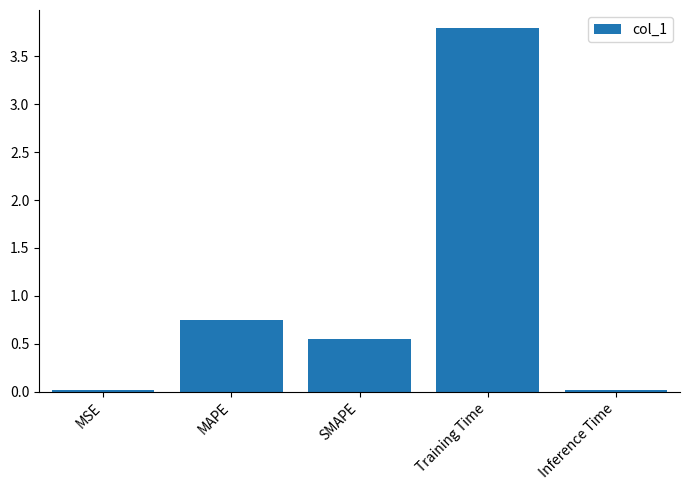

What is the sum of the values at Training Time and Inference Time?

3.8